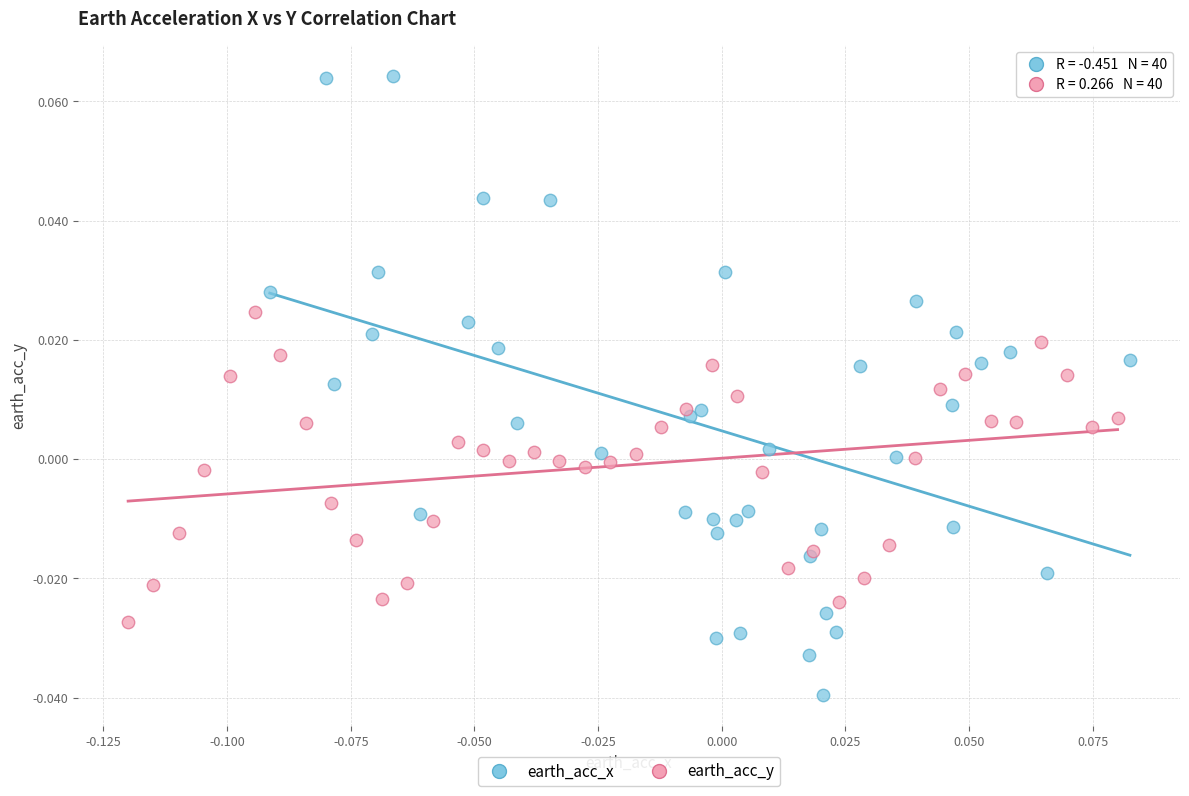

Which series contains the lowest Y value?

earth_acc_x